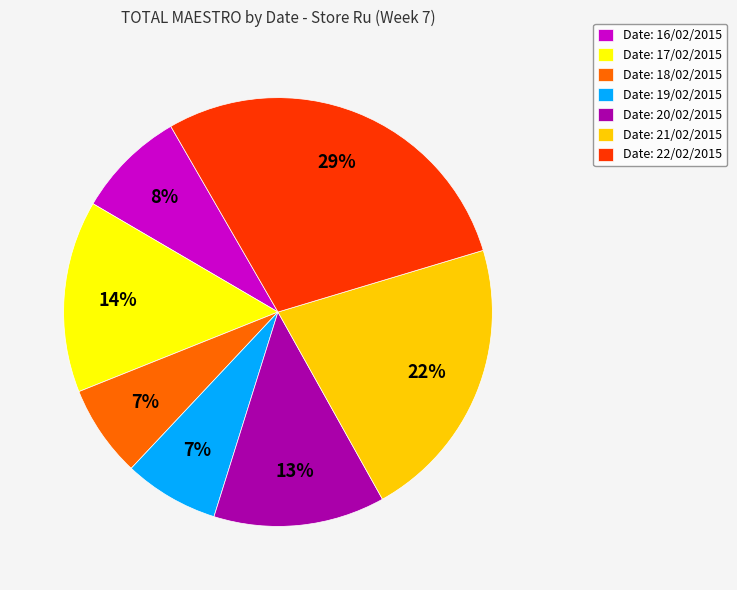

What is the ratio of the value at Date: 22/02/2015 to the value at Date: 21/02/2015?

1.3